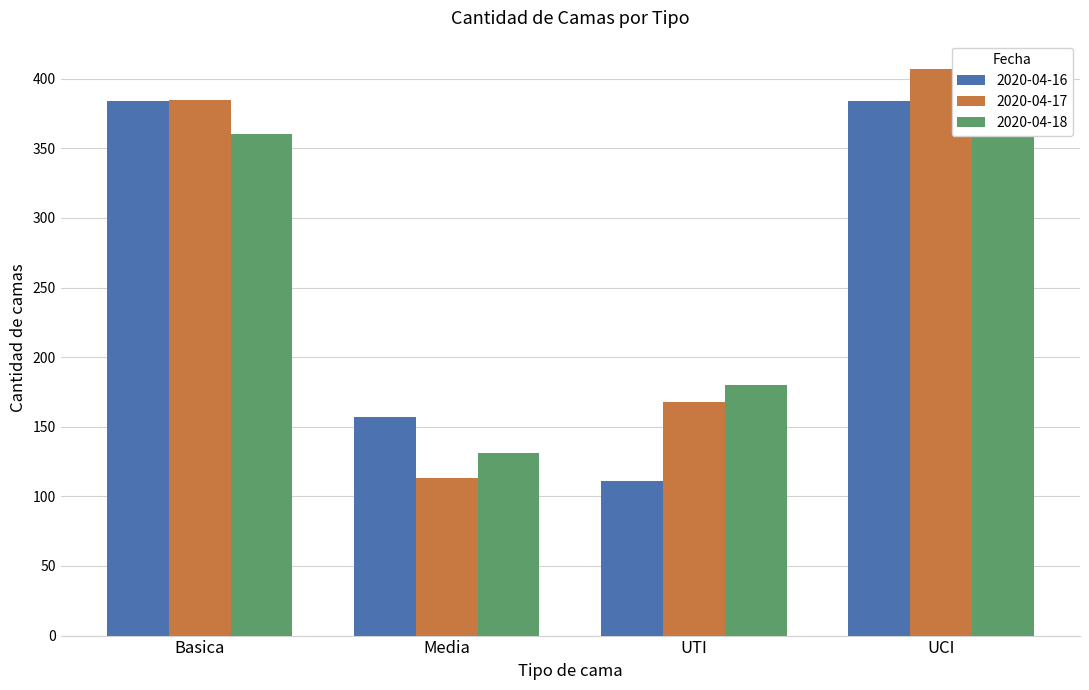

Reading left to right, extract all data points from this chart.

2020-04-16: Basica=384	Media=157	UTI=111	UCI=384
2020-04-17: Basica=385	Media=113	UTI=168	UCI=407
2020-04-18: Basica=360	Media=131	UTI=180	UCI=380